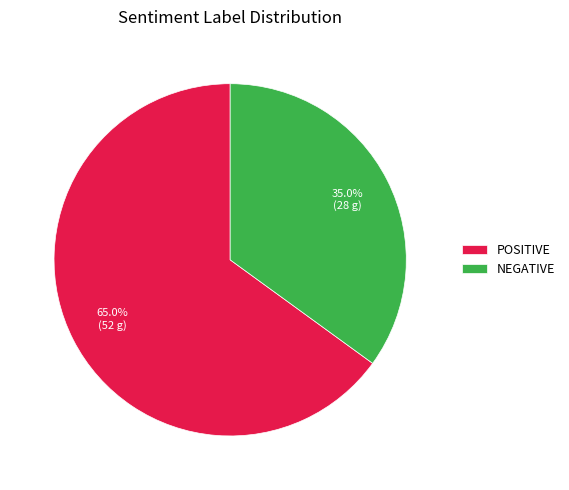

What is the total percentage of NEGATIVE and POSITIVE?

100.0%